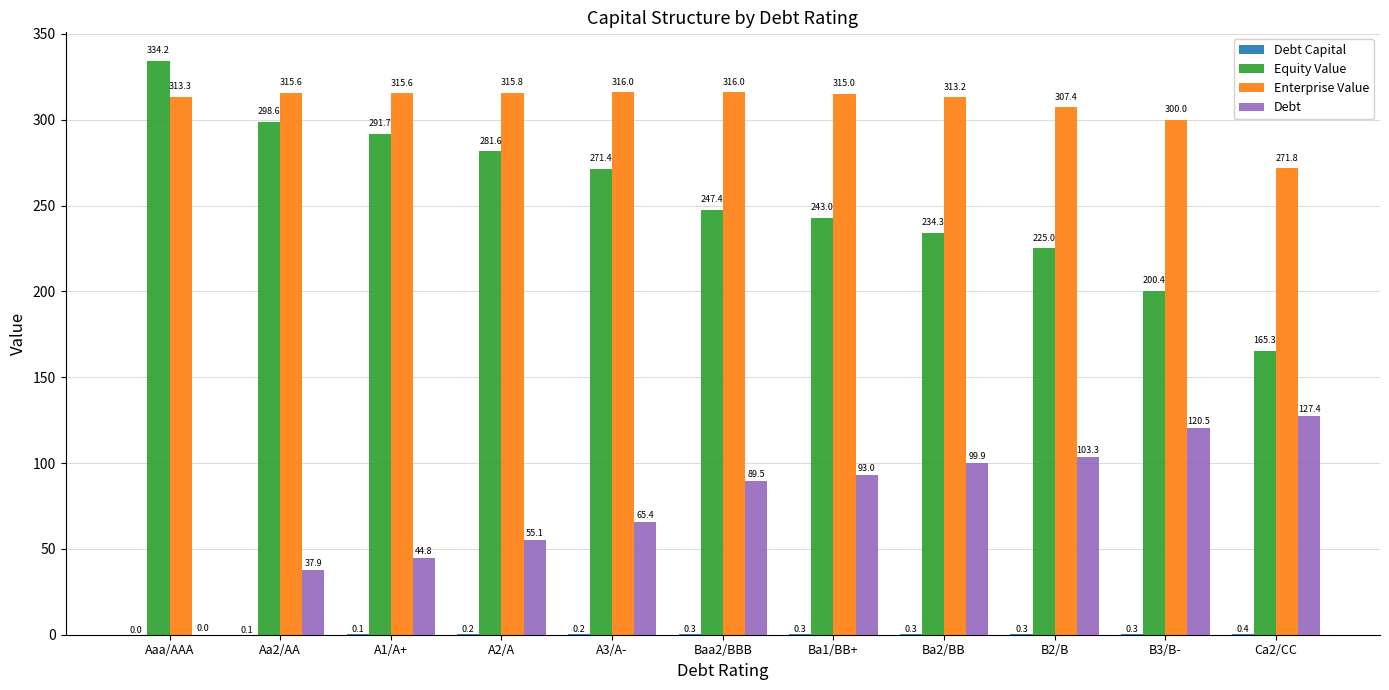

How many data points does each series have?

11